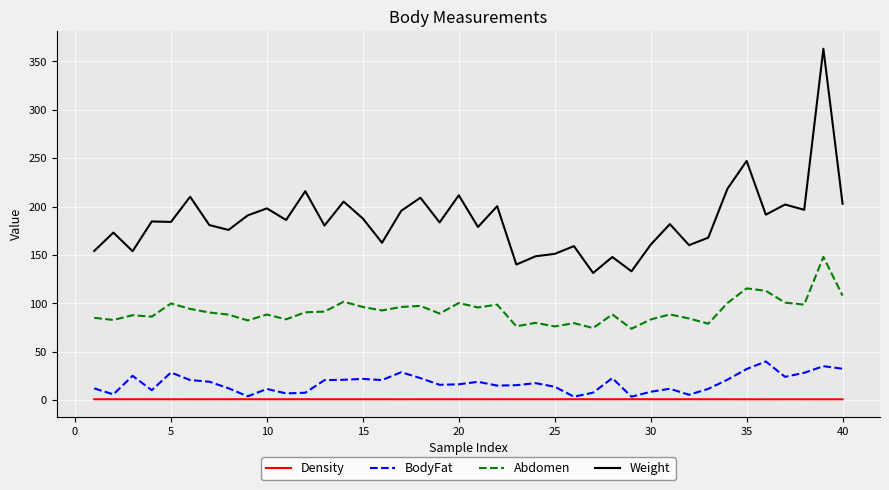

Does the chart display data point markers on the line(s)?

No